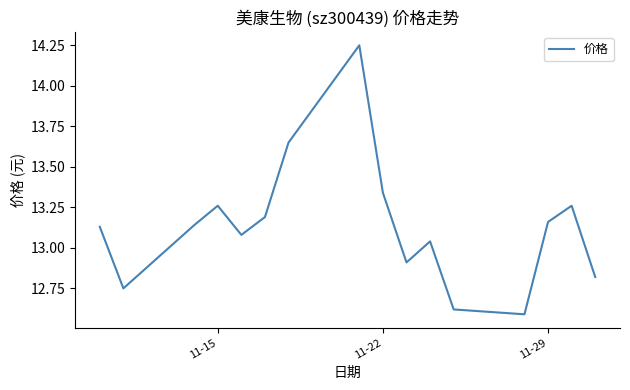

What is the difference between the maximum and minimum values?

1.7